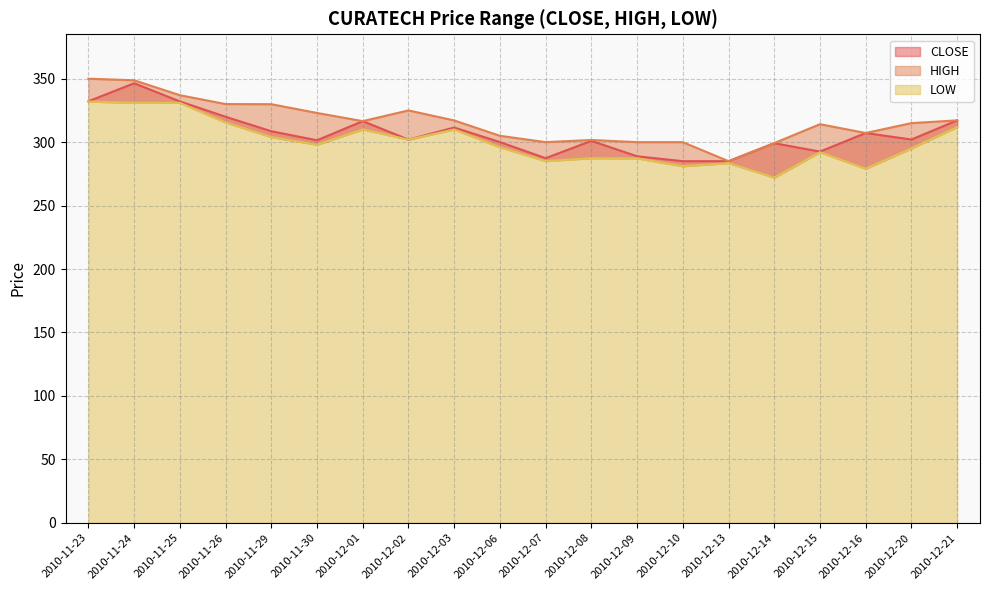

What is the average value of the CLOSE series?

306.8